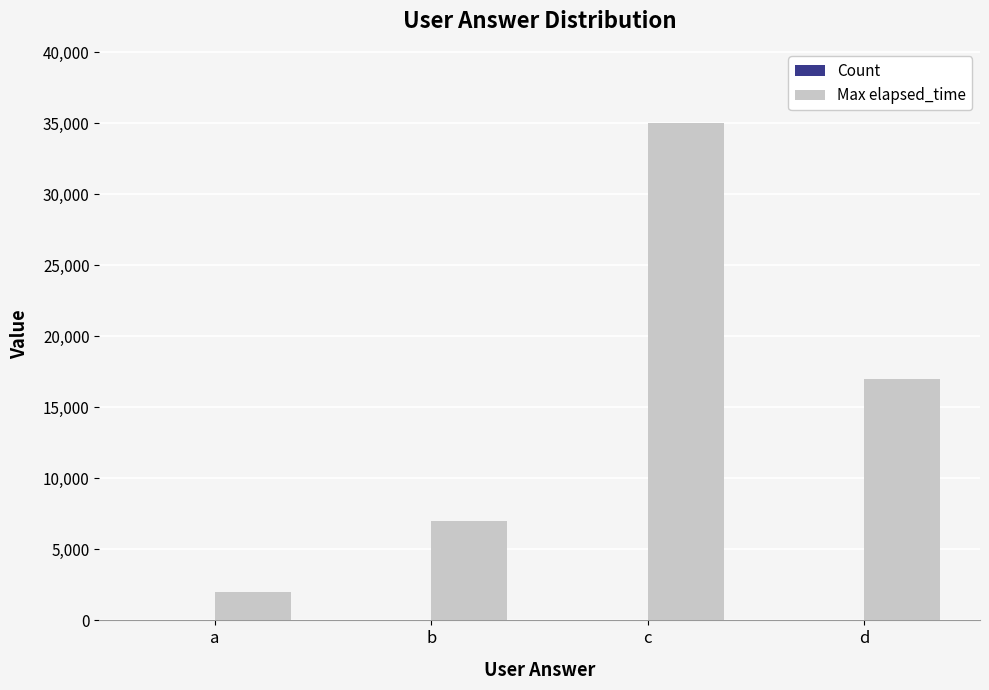

The value of Max elapsed_time at a is 2000. True or false?

True